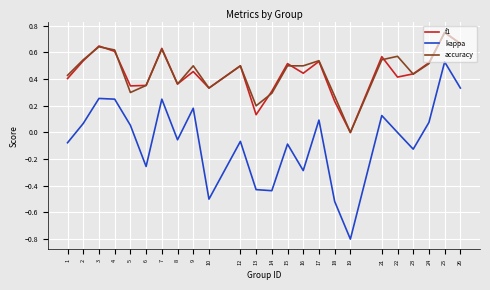

At which category does accuracy reach its first local peak?

3